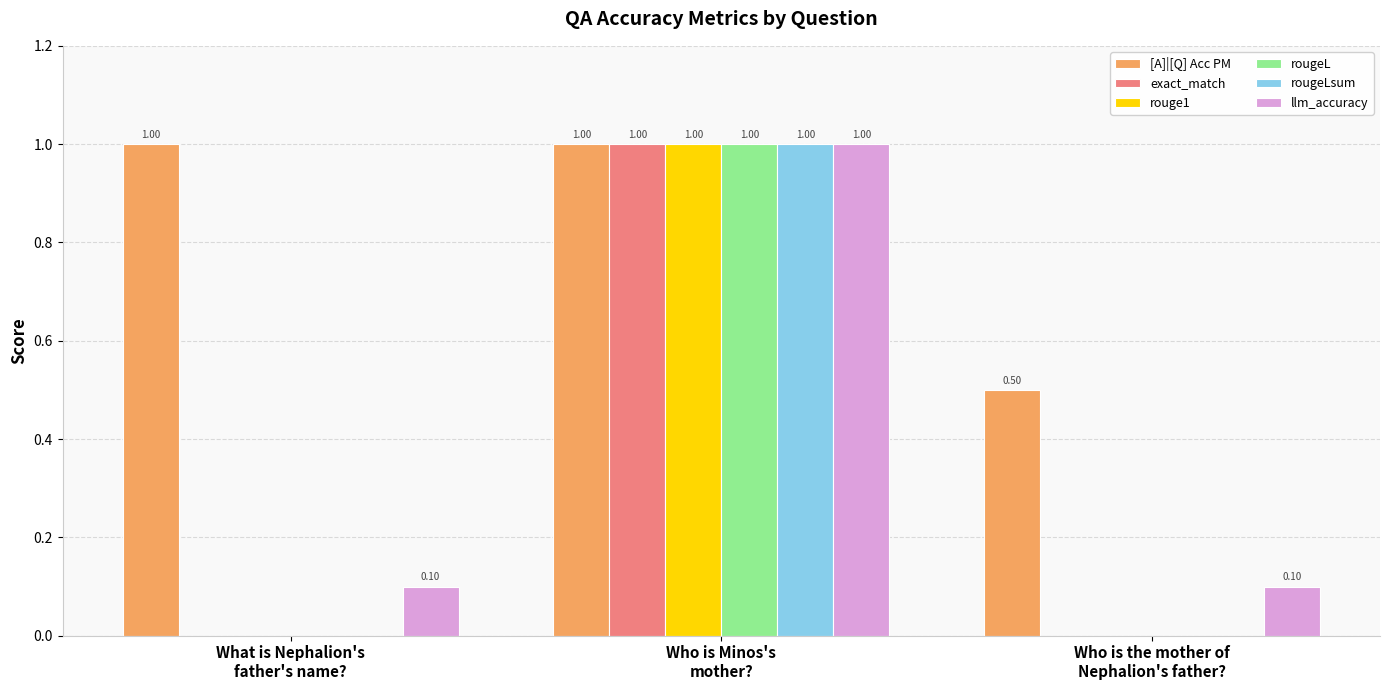

Which series has the largest total across all categories?

[A]|[Q] Acc PM